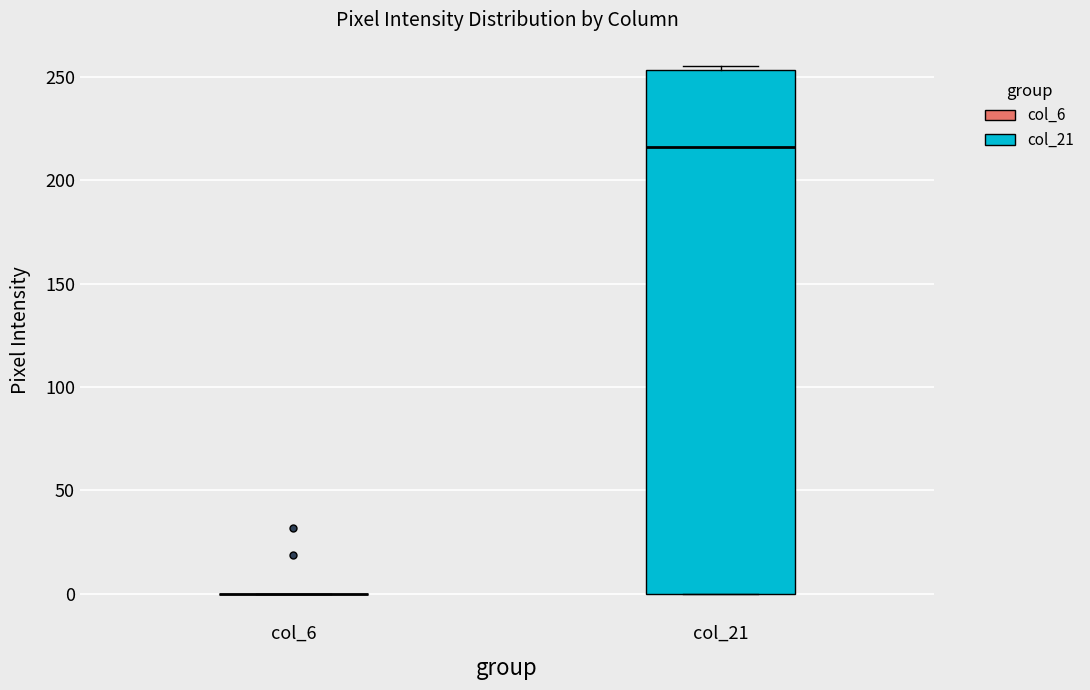

Reading left to right, read every box against the y-axis: the position of its median line, the range the box covers, and the ends of its whiskers. The values are not printed on the chart, so give them approximately, as read against the axis.

col_6: box collapsed to a line at 0, whiskers 0 to 0
col_21: median 215, box 0 to 255, whiskers 0 to 255 (just above the box's upper edge)